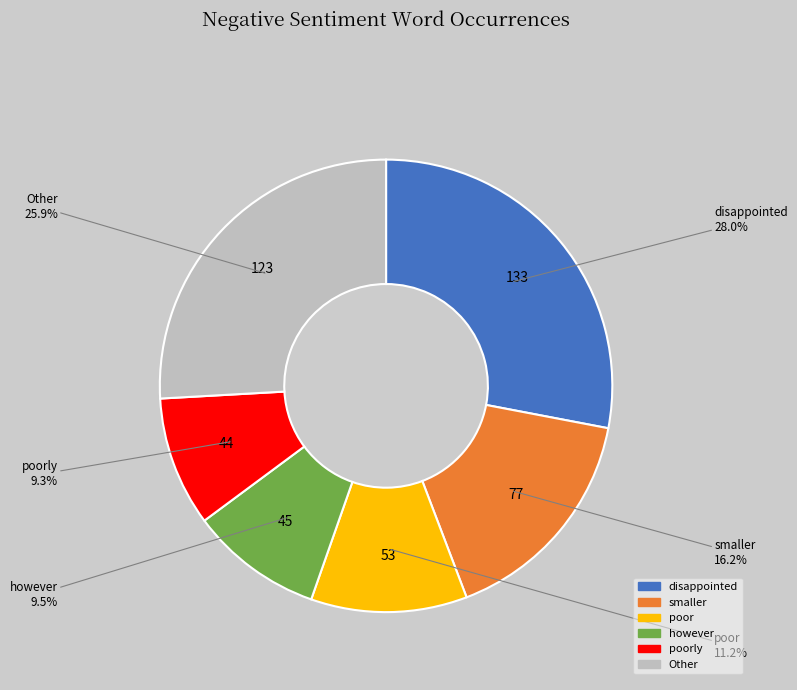

Is there any slice that represents more than half of the pie?

No